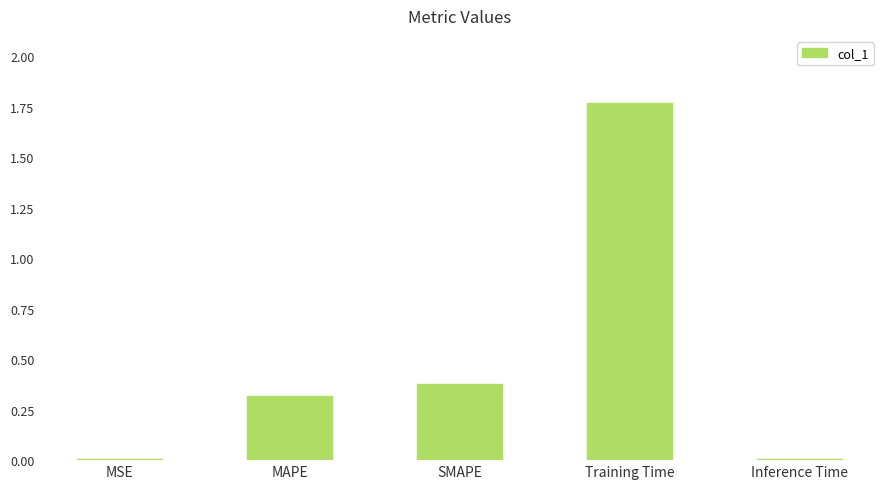

True or false: the data shows 0.0 at Inference Time.

True